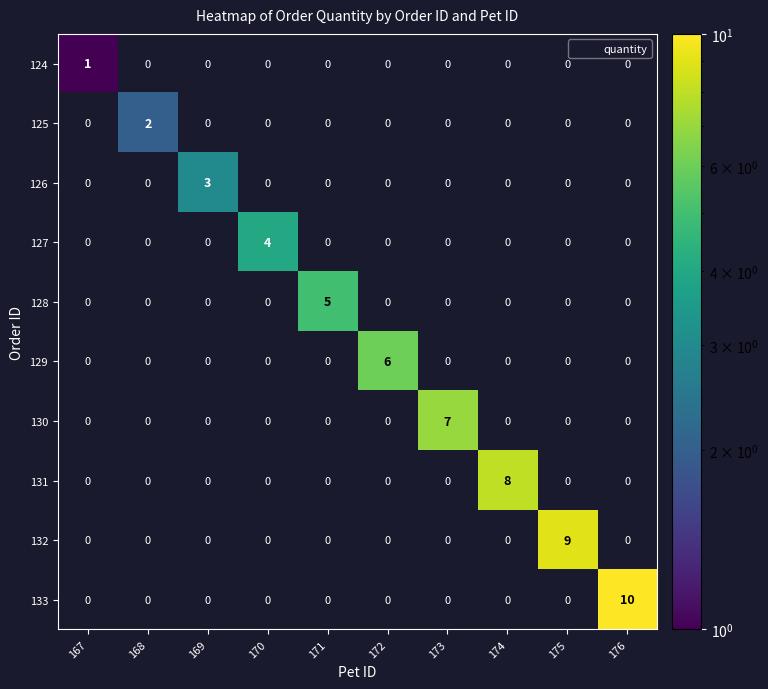

True or false: 126 has a value of 2 at 168.

False